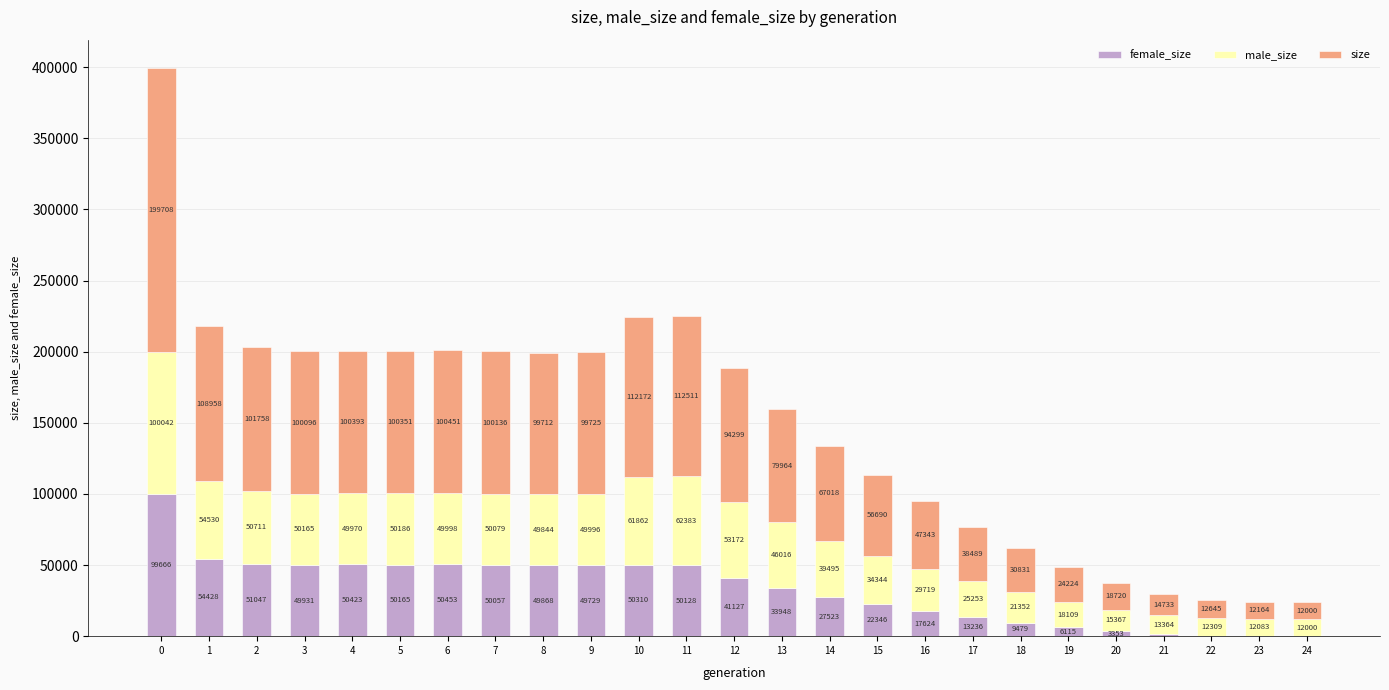

What is the total value across all series at 16?

94686